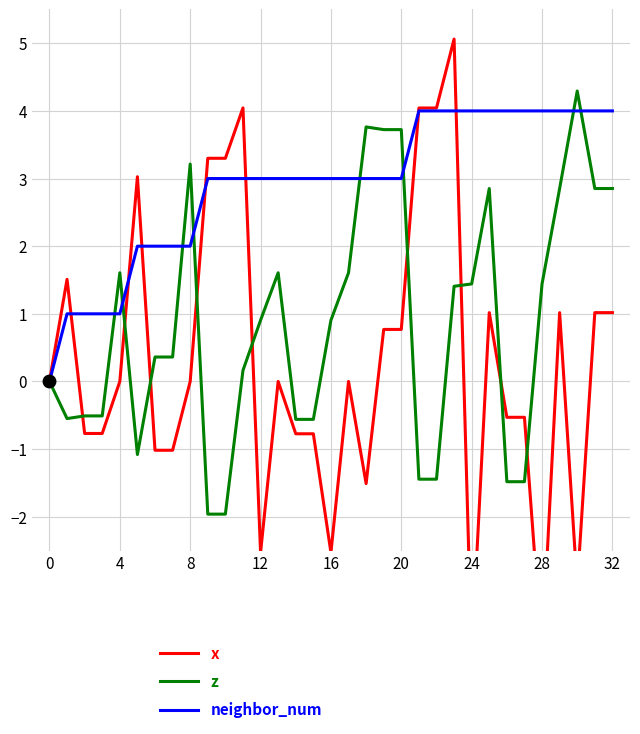

Is it true that neighbor_num equals 5.4 at 12?

False